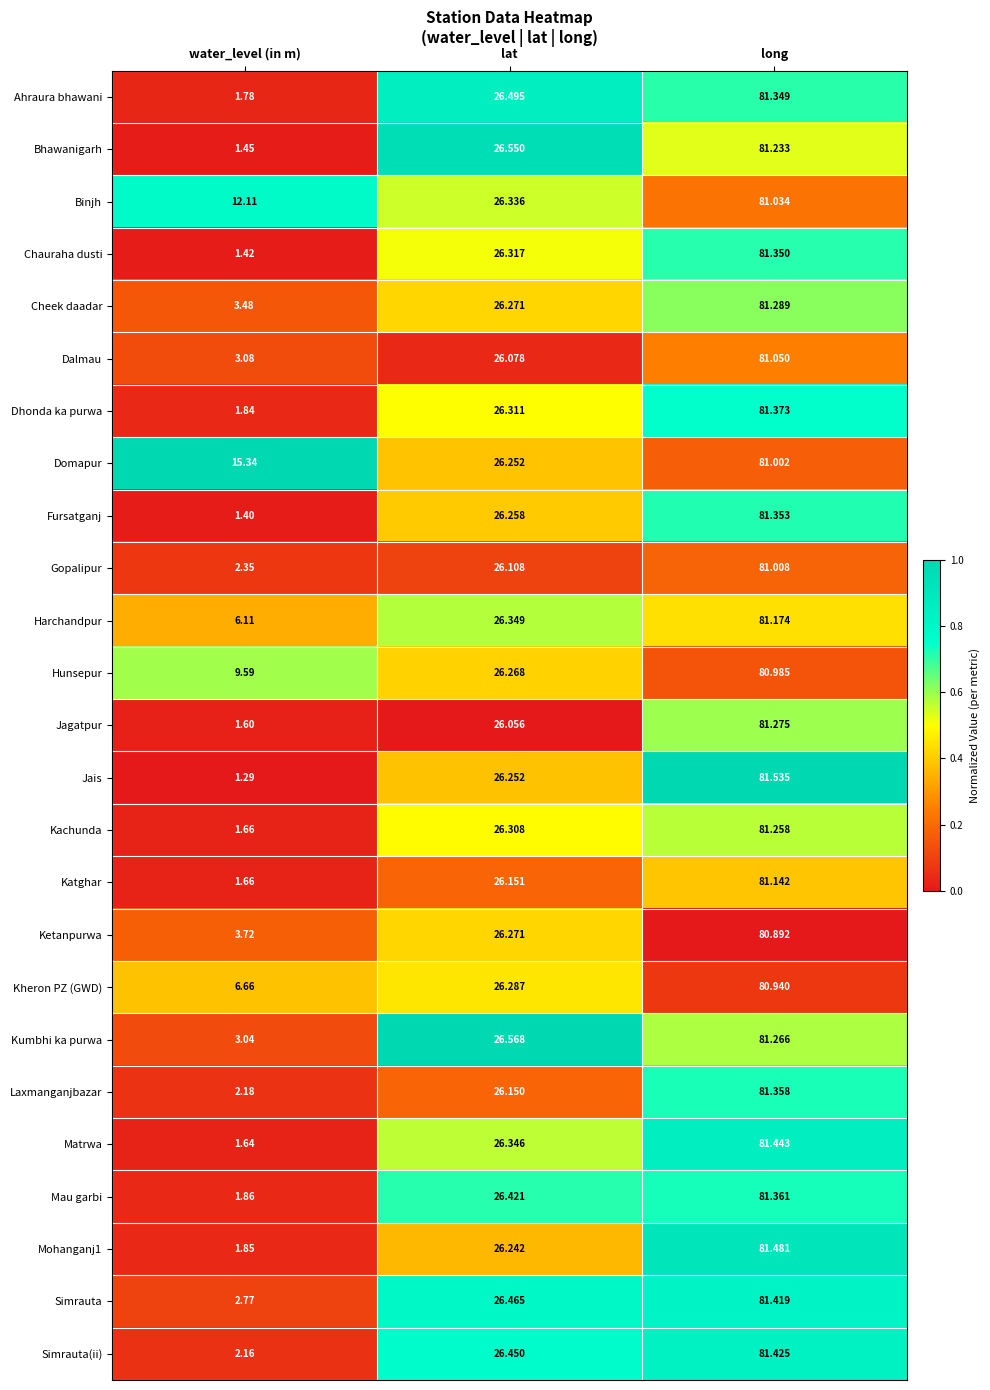

Rank the categories by Simrauta value from highest to lowest.

long, lat, water_level (in m)